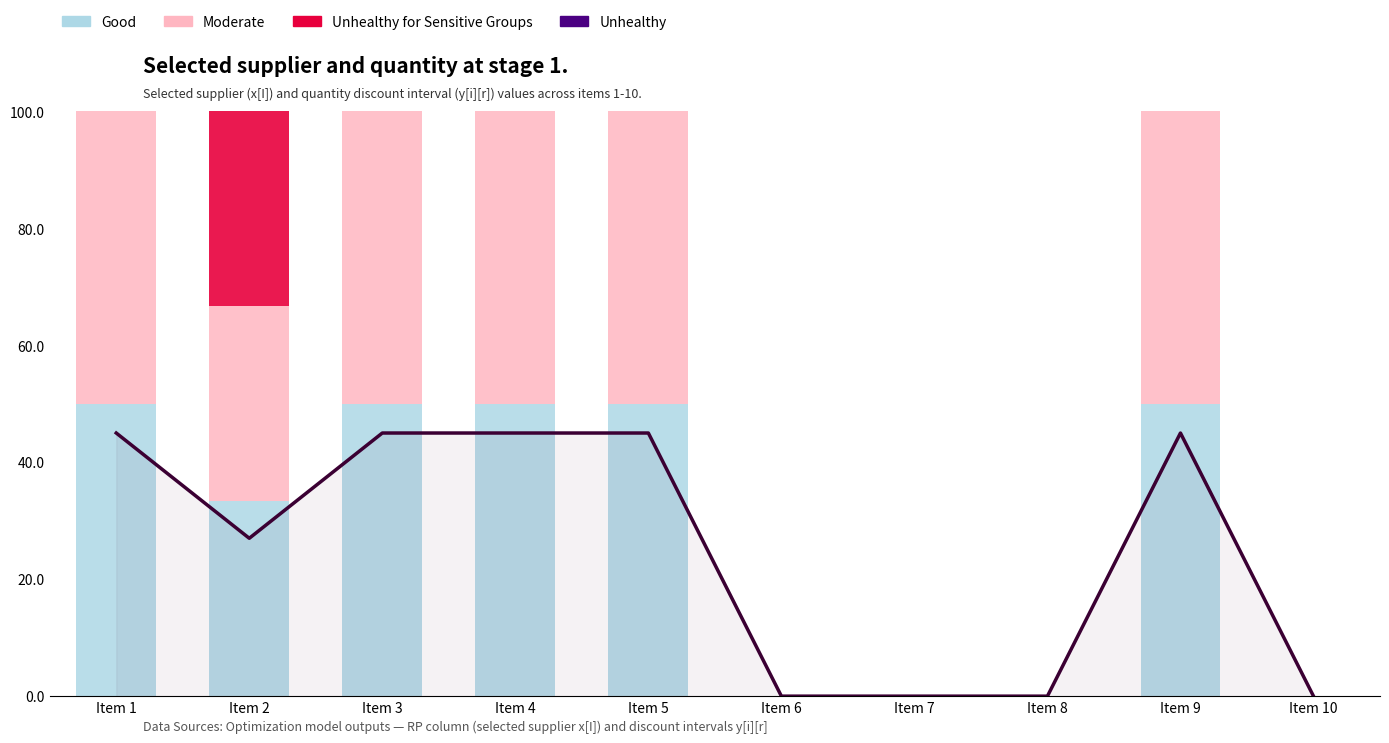

Reading left to right, extract all data points from this chart.

Selected discount interval (r): Item 1=45.0	Item 2=27.0	Item 3=45.0	Item 4=45.0	Item 5=45.0	Item 6=0.0	Item 7=0.0	Item 8=0.0	Item 9=45.0	Item 10=0.0
Good: Item 1=50.0	Item 2=33.3	Item 3=50.0	Item 4=50.0	Item 5=50.0	Item 6=0.0	Item 7=0.0	Item 8=0.0	Item 9=50.0	Item 10=0.0
Moderate: Item 1=50.0	Item 2=33.3	Item 3=50.0	Item 4=50.0	Item 5=50.0	Item 6=0.0	Item 7=0.0	Item 8=0.0	Item 9=50.0	Item 10=0.0
Unhealthy for Sensitive Groups: Item 1=0.0	Item 2=33.3	Item 3=0.0	Item 4=0.0	Item 5=0.0	Item 6=0.0	Item 7=0.0	Item 8=0.0	Item 9=0.0	Item 10=0.0
Unhealthy: Item 1=0.0	Item 2=0.0	Item 3=0.0	Item 4=0.0	Item 5=0.0	Item 6=0.0	Item 7=0.0	Item 8=0.0	Item 9=0.0	Item 10=0.0